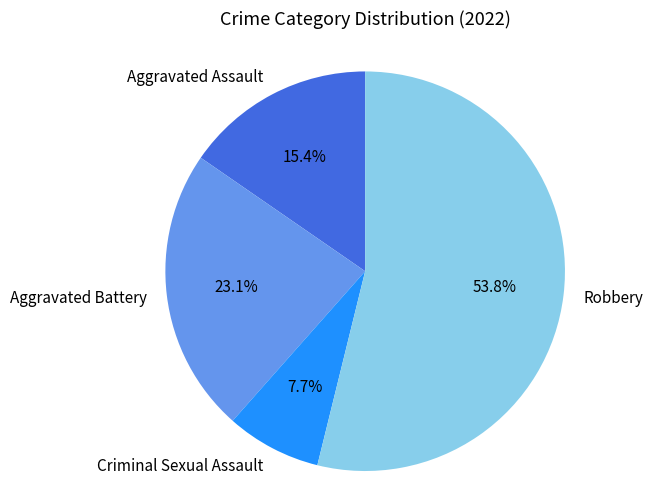

Which category accounts for the majority?

Robbery